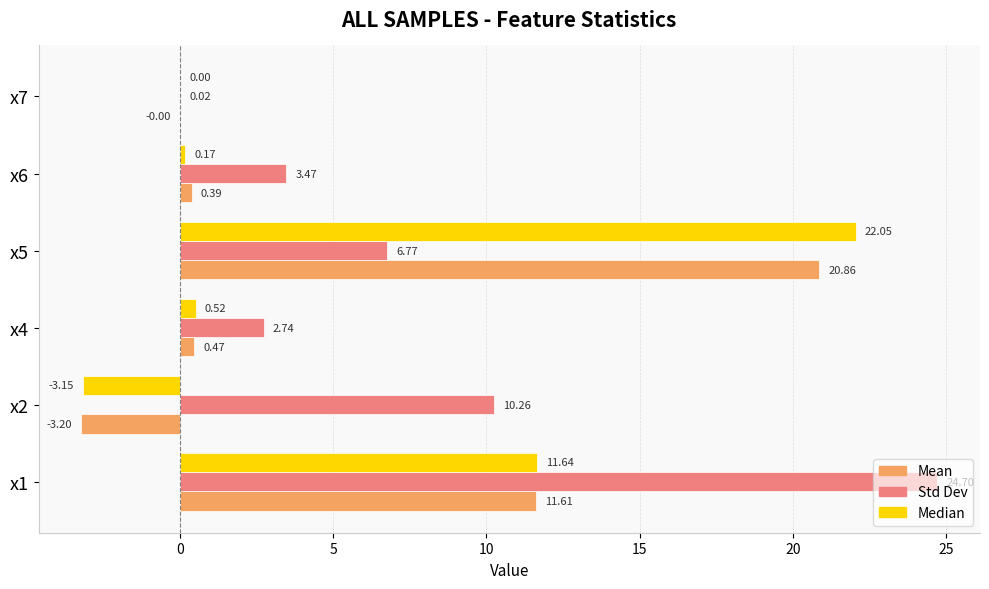

How many data points does each series have?

6